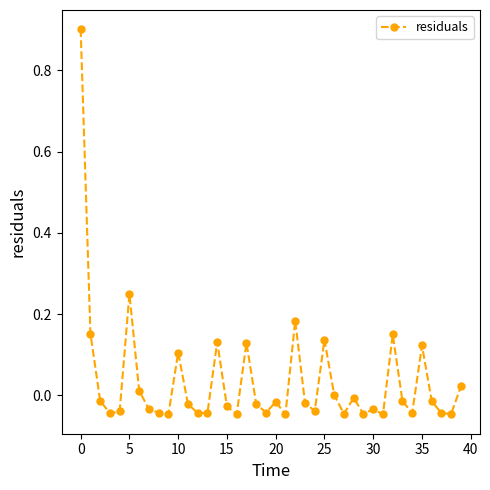

How many data points does each series have?

40